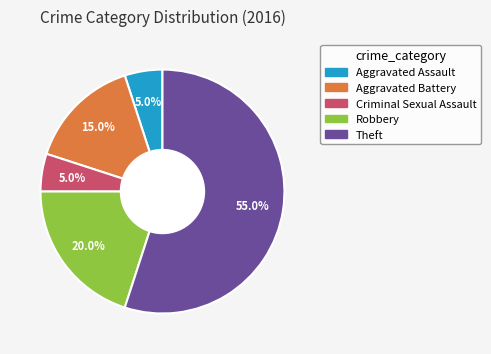

What percentage is NOT represented by Criminal Sexual Assault?

95.0%